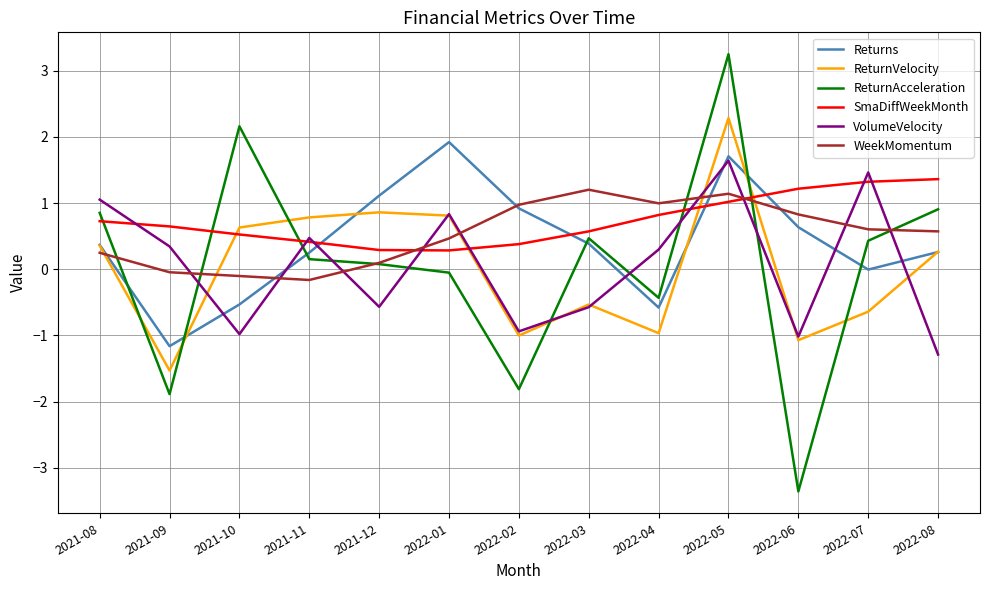

How many interior local valleys does the SmaDiffWeekMonth series have?

1